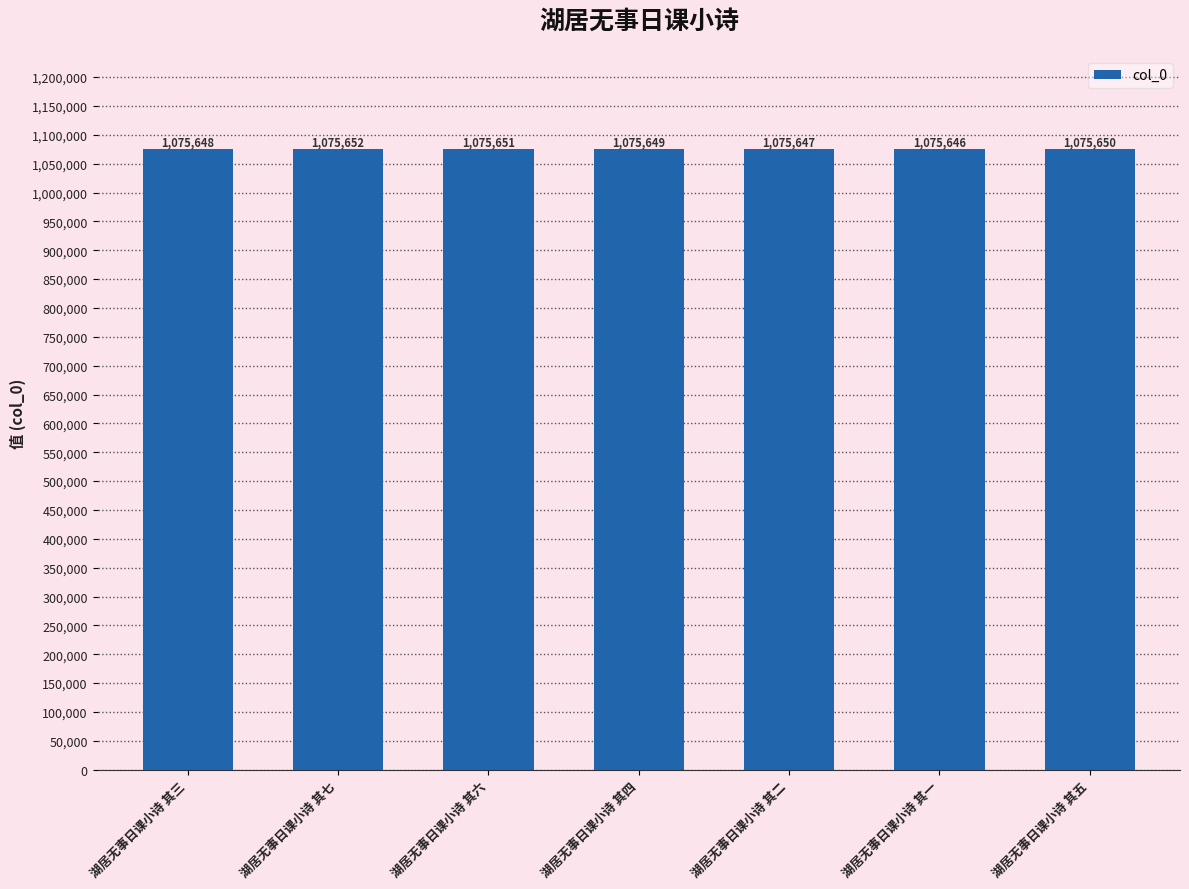

What is the label of the 4th bar from the right?

湖居无事日课小诗 其四